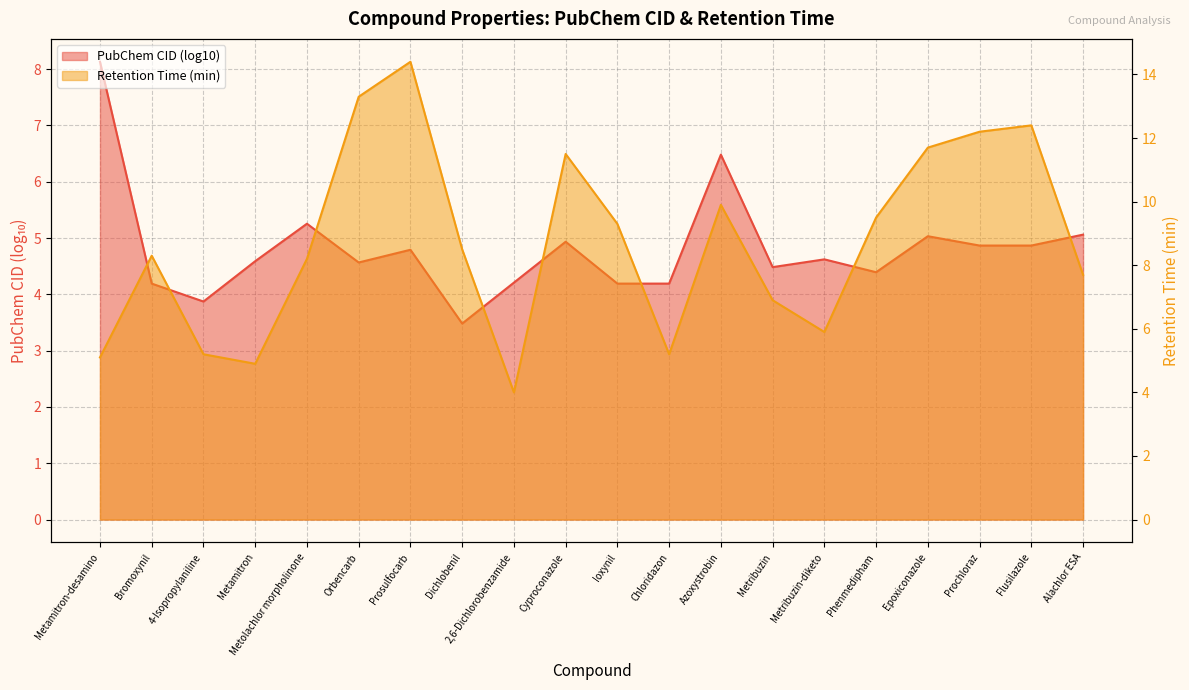

What is the difference between the maximum and minimum values?

10.4